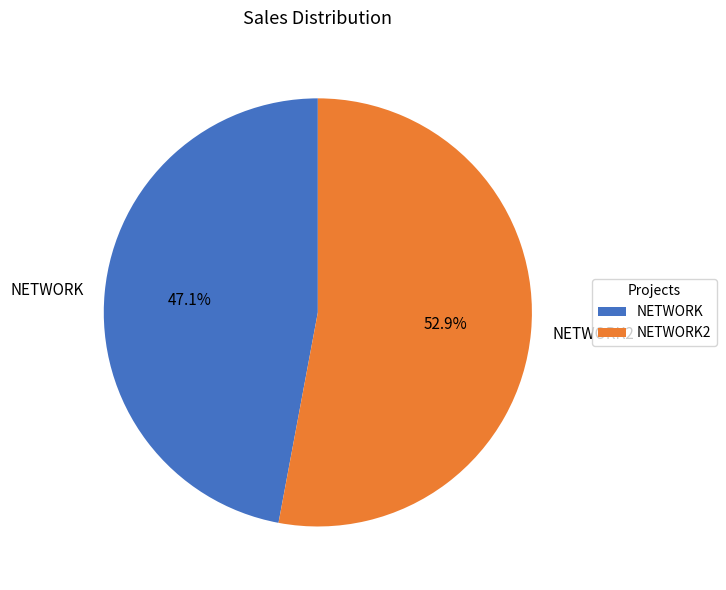

What percentage is the NETWORK2 slice, to the nearest percent?

53%